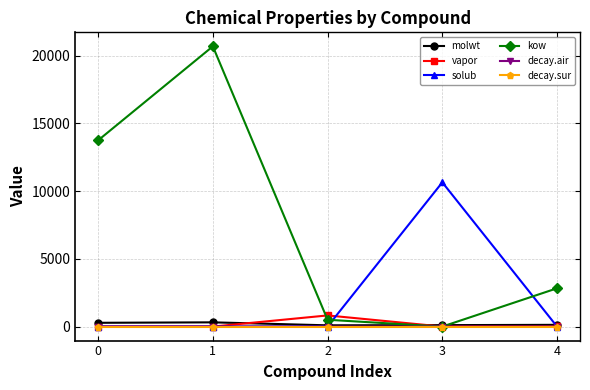

Where is the first local maximum for kow?

1